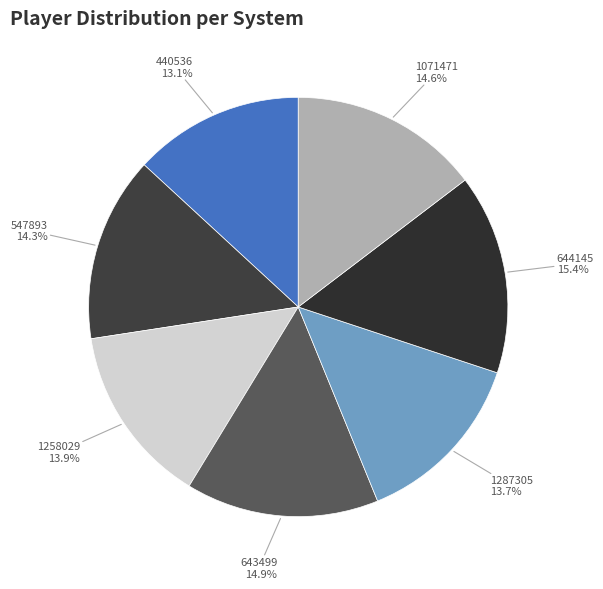

To the nearest percent, what is the average slice percentage?

14%